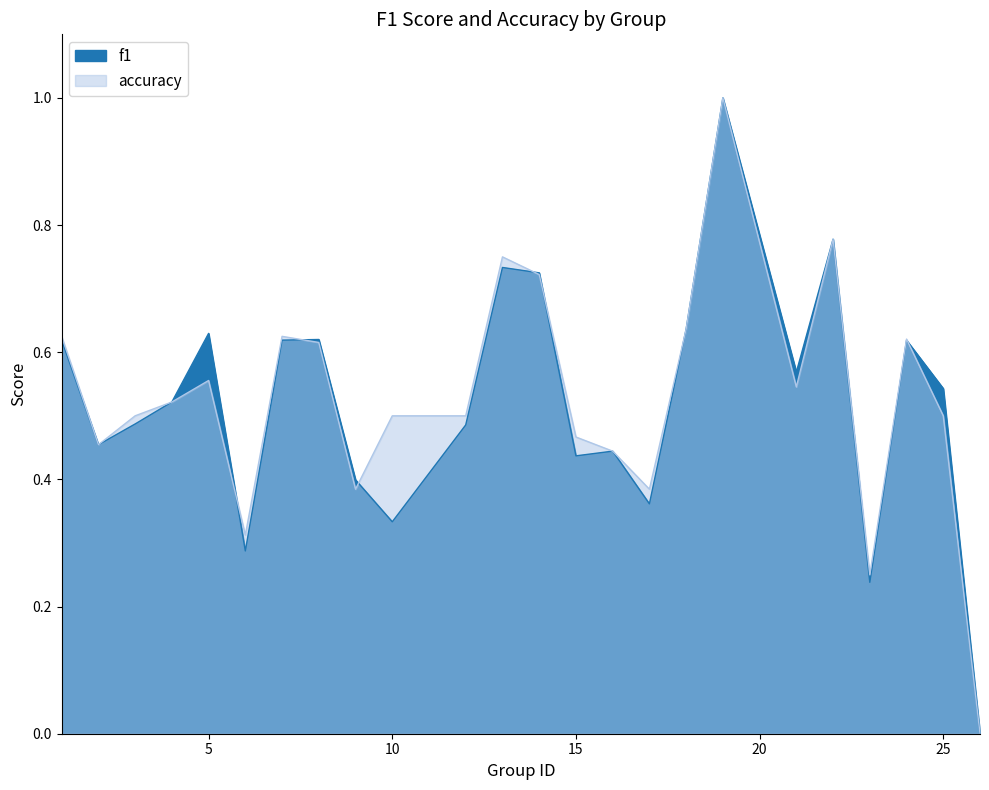

How many intersections are there between accuracy and f1?

6